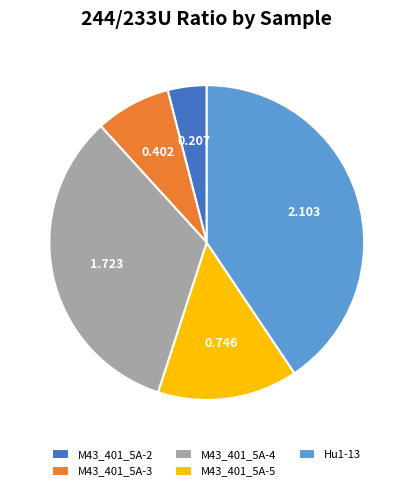

Is the sum of M43_401_5A-5 and Hu1-13 greater than half?

Yes